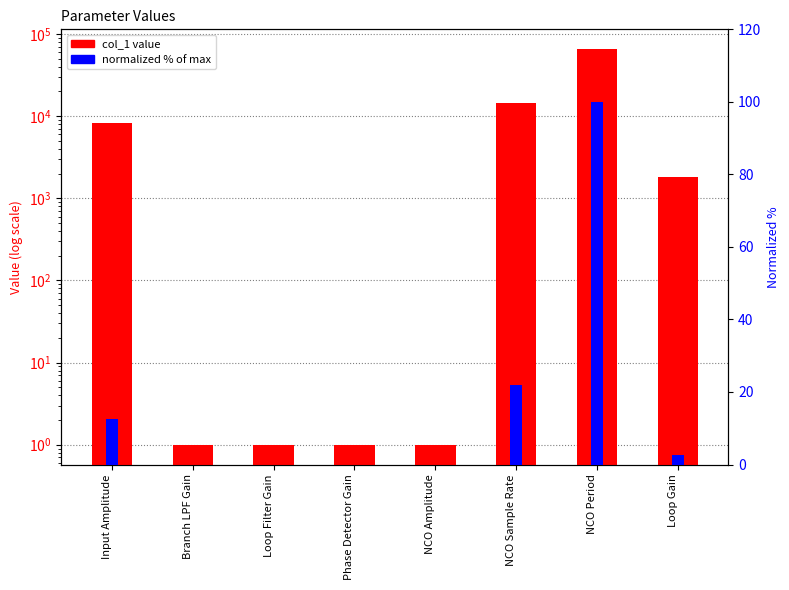

Rank the series by their maximum value, from lowest to highest.

normalized %, col_1